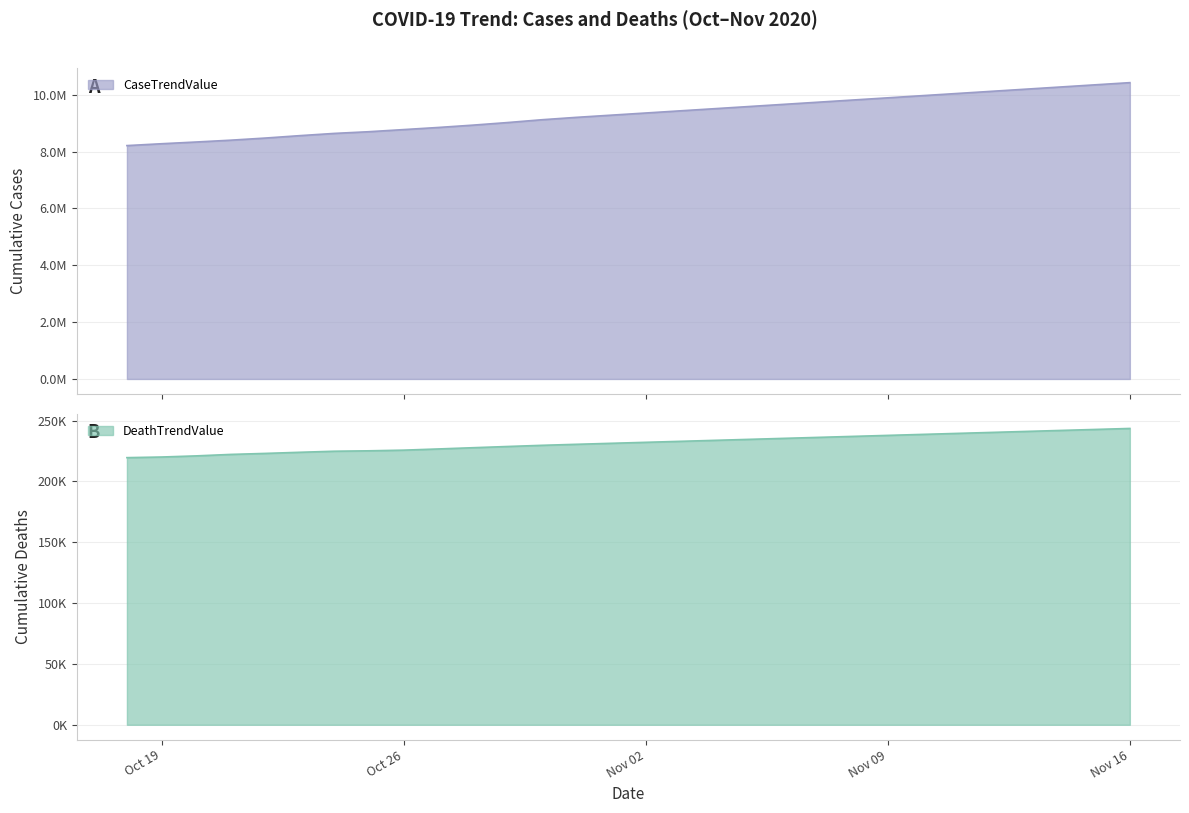

Between 2020-10-21 and 2020-10-18, which is larger?

2020-10-21